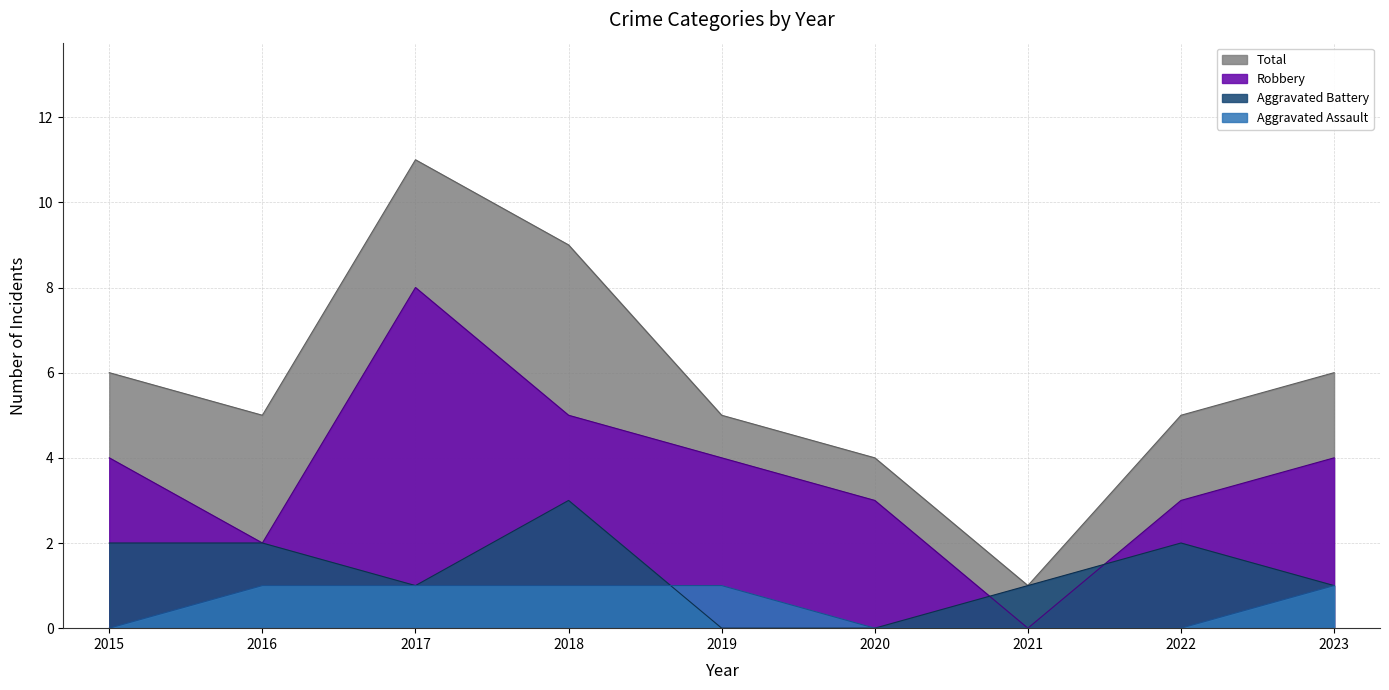

True or false: Aggravated Battery and Total intersect in this chart.

False